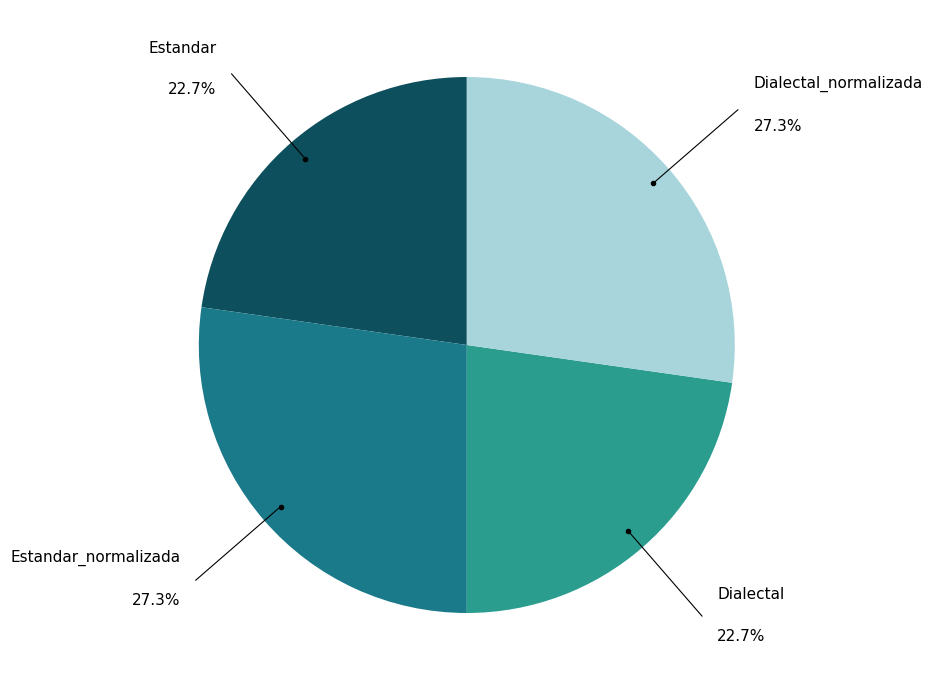

Is it true that Dialectal is 23% of the pie?

True